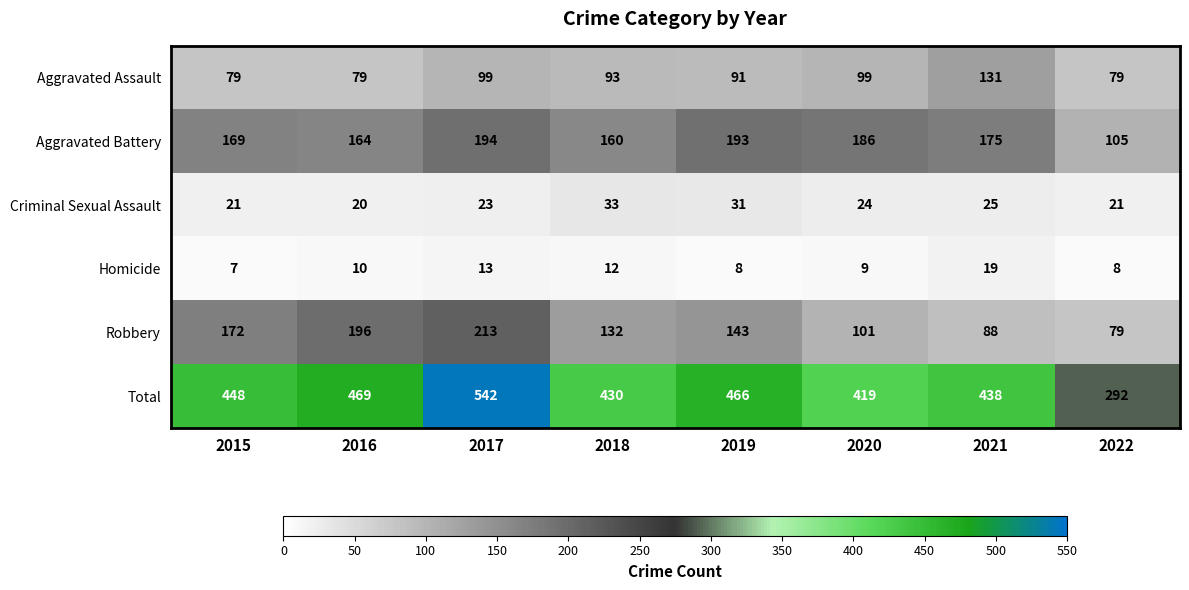

How many categories are shown in the chart?

8